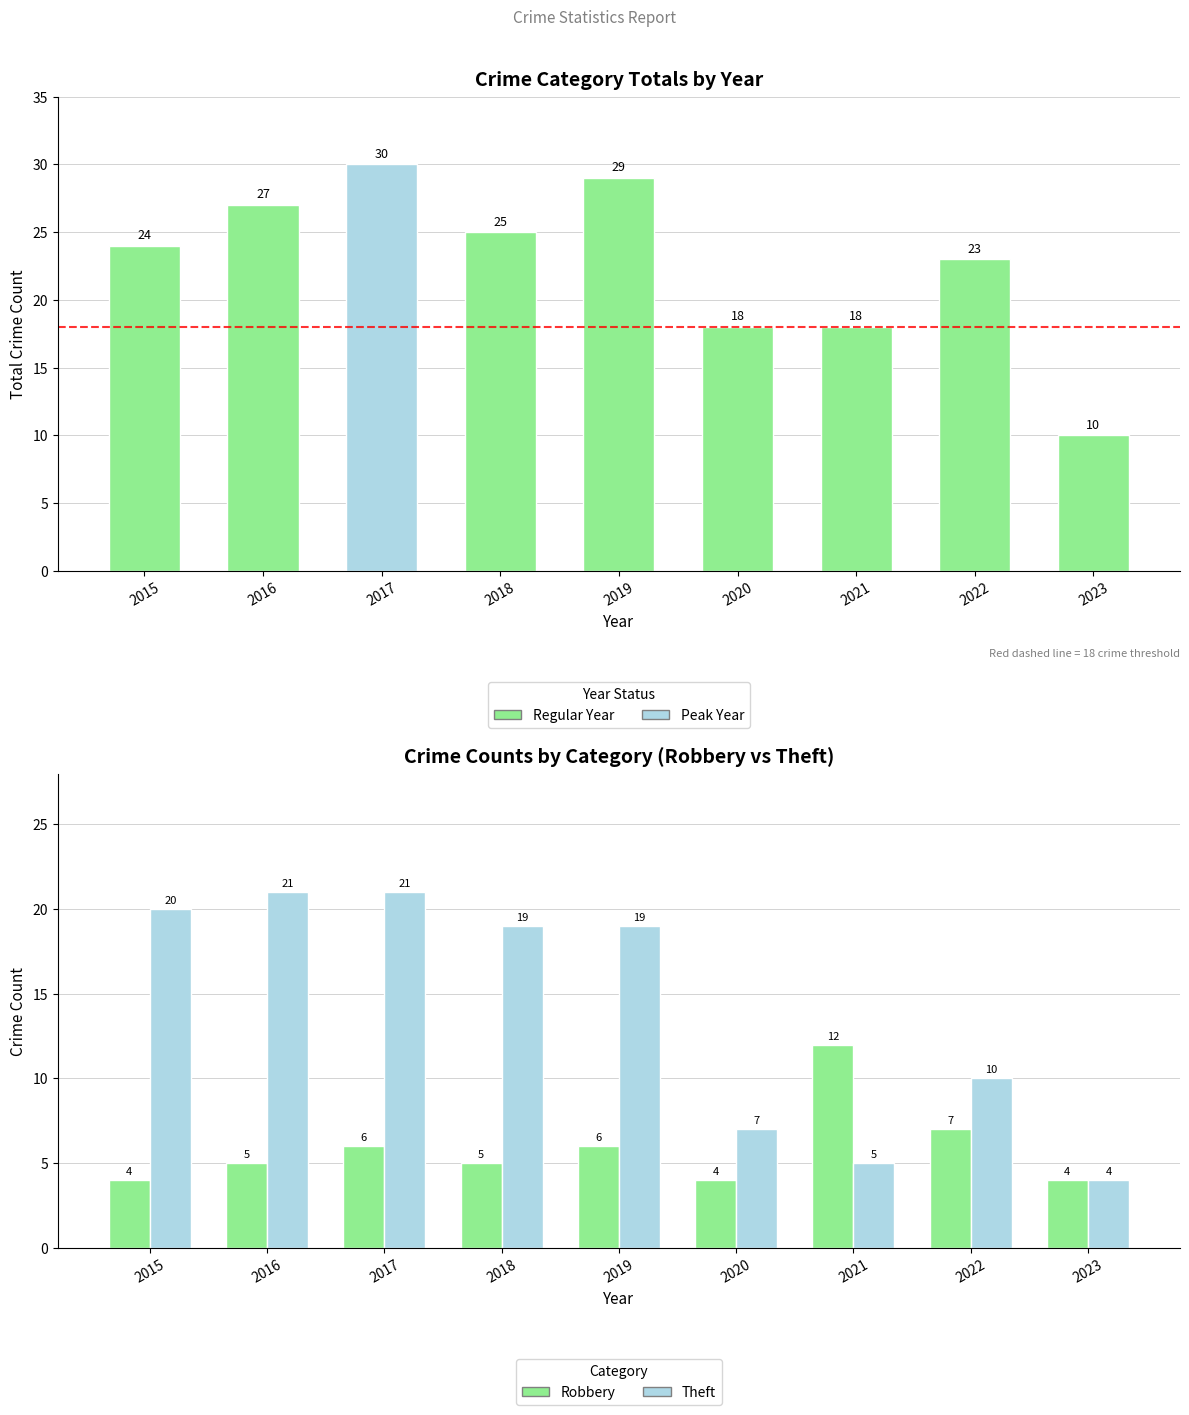

At which category is the sum across all series the highest?

2017